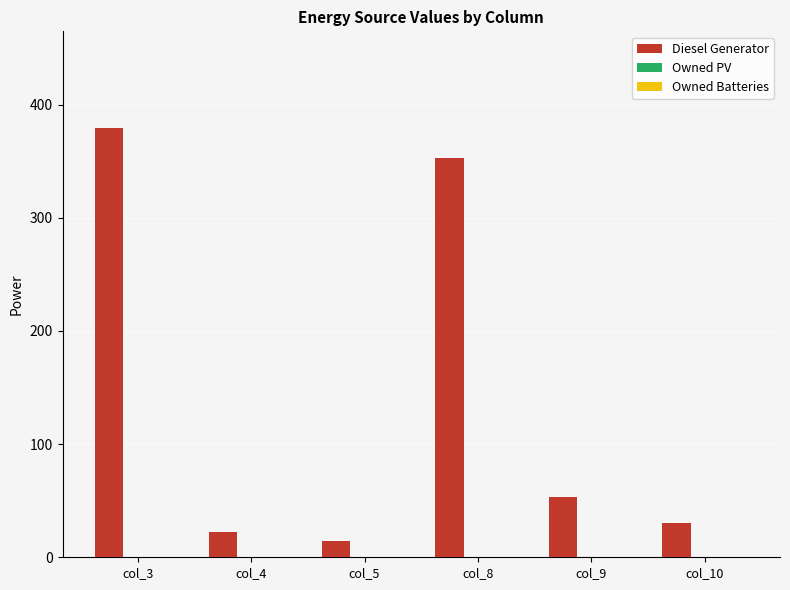

What is the change in value from col_3 to col_9?

-326